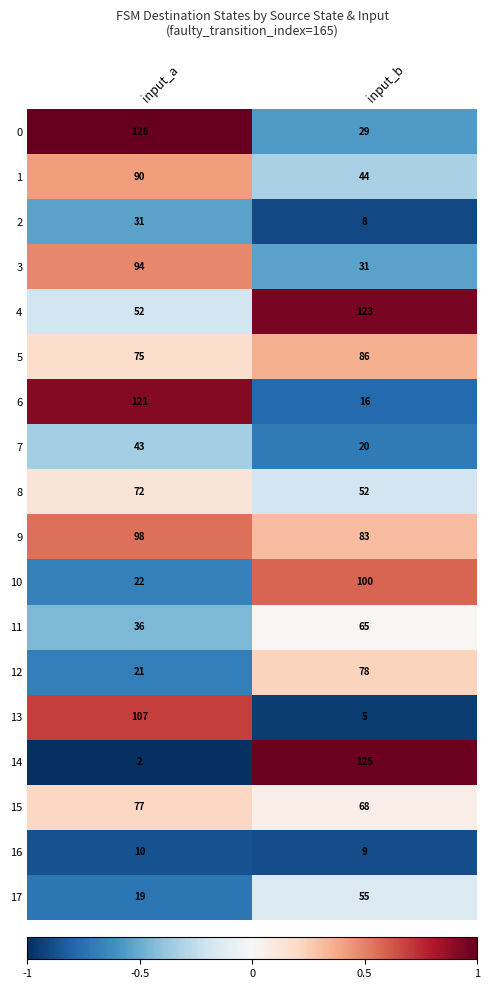

Which series has the largest total across all categories?

9